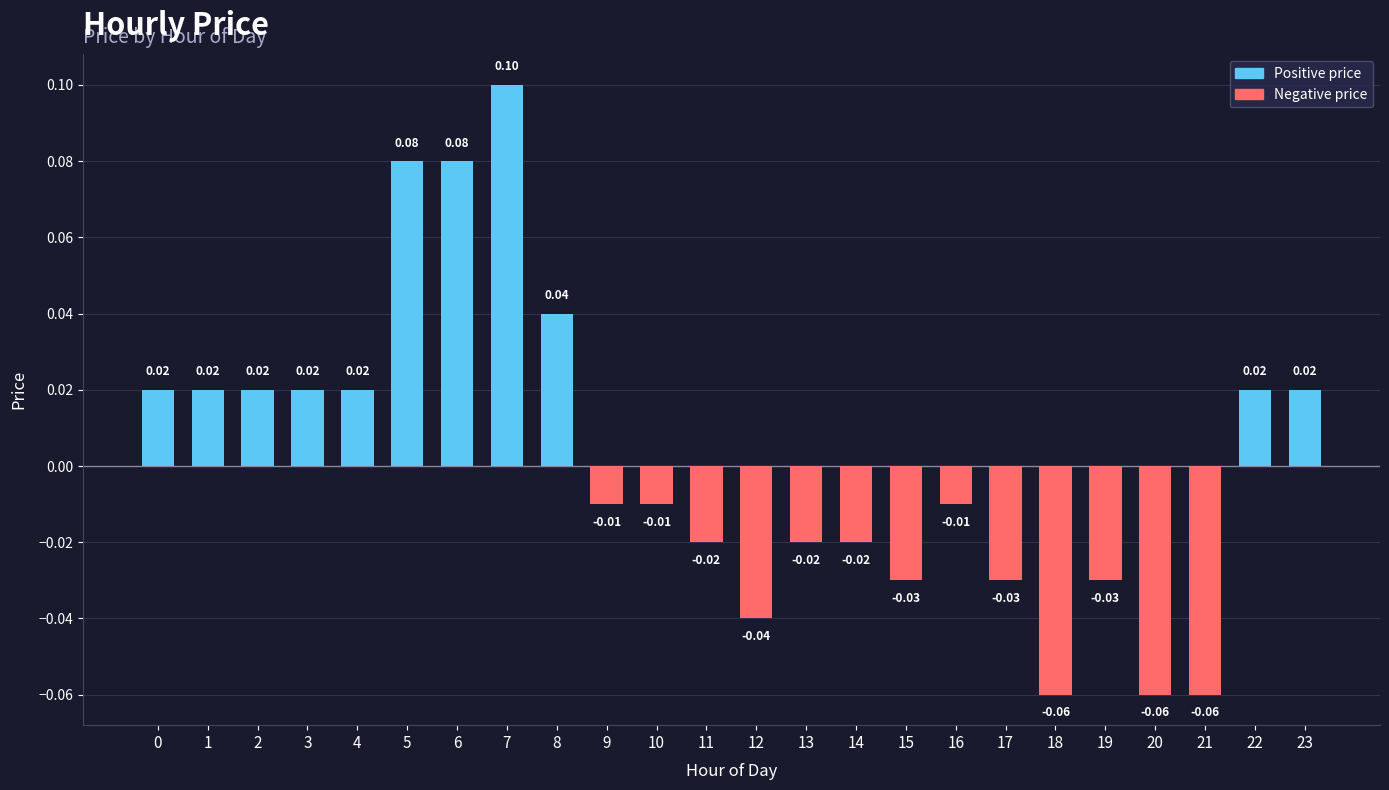

Between 13 and 21, which is larger?

13